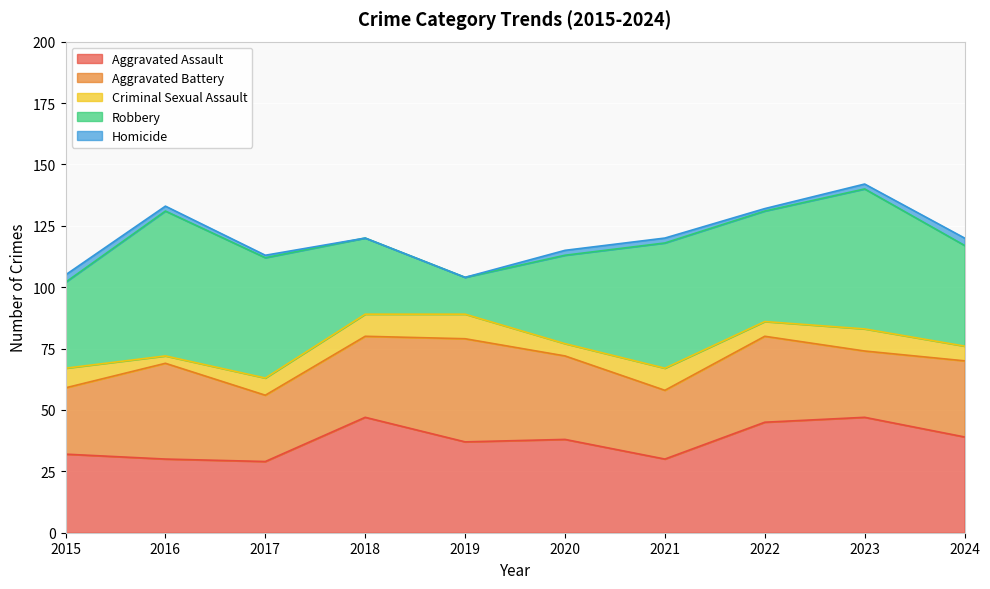

The Criminal Sexual Assault series shows 9 at 2023. True or false?

True